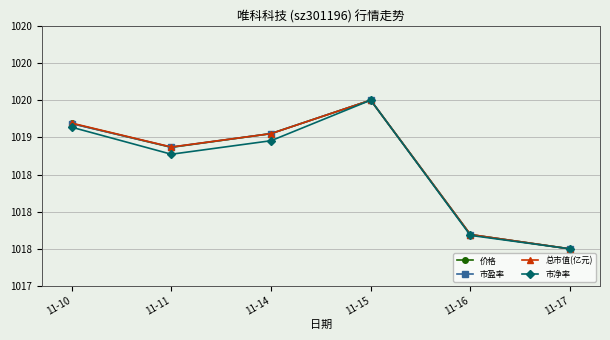

Does the chart have visible grid lines?

Yes